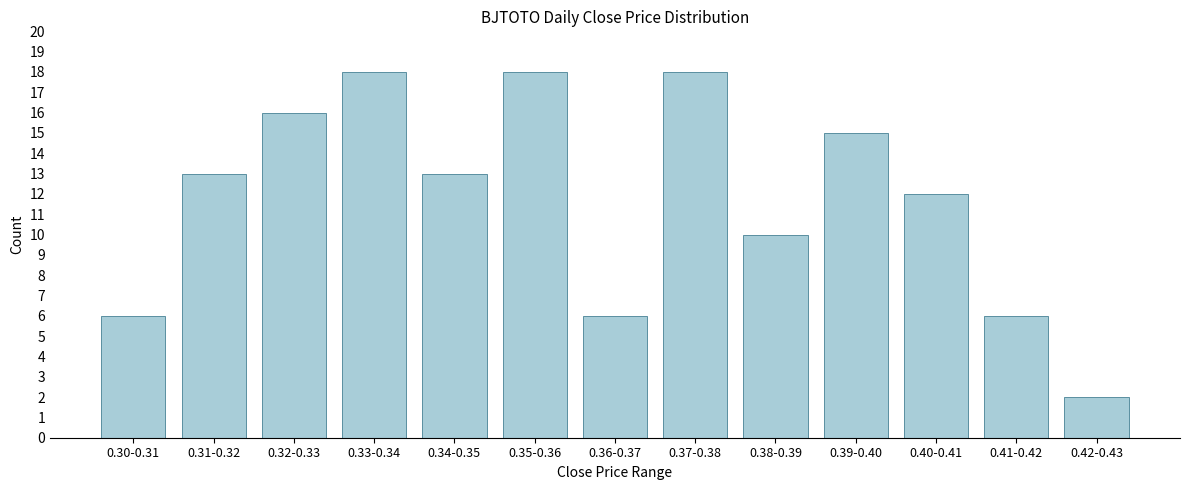

Reading left to right, list all the values displayed in this chart.

0.30-0.31=6	0.31-0.32=13	0.32-0.33=16	0.33-0.34=18	0.34-0.35=13	0.35-0.36=18	0.36-0.37=6	0.37-0.38=18	0.38-0.39=10	0.39-0.40=15	0.40-0.41=12	0.41-0.42=6	0.42-0.43=2